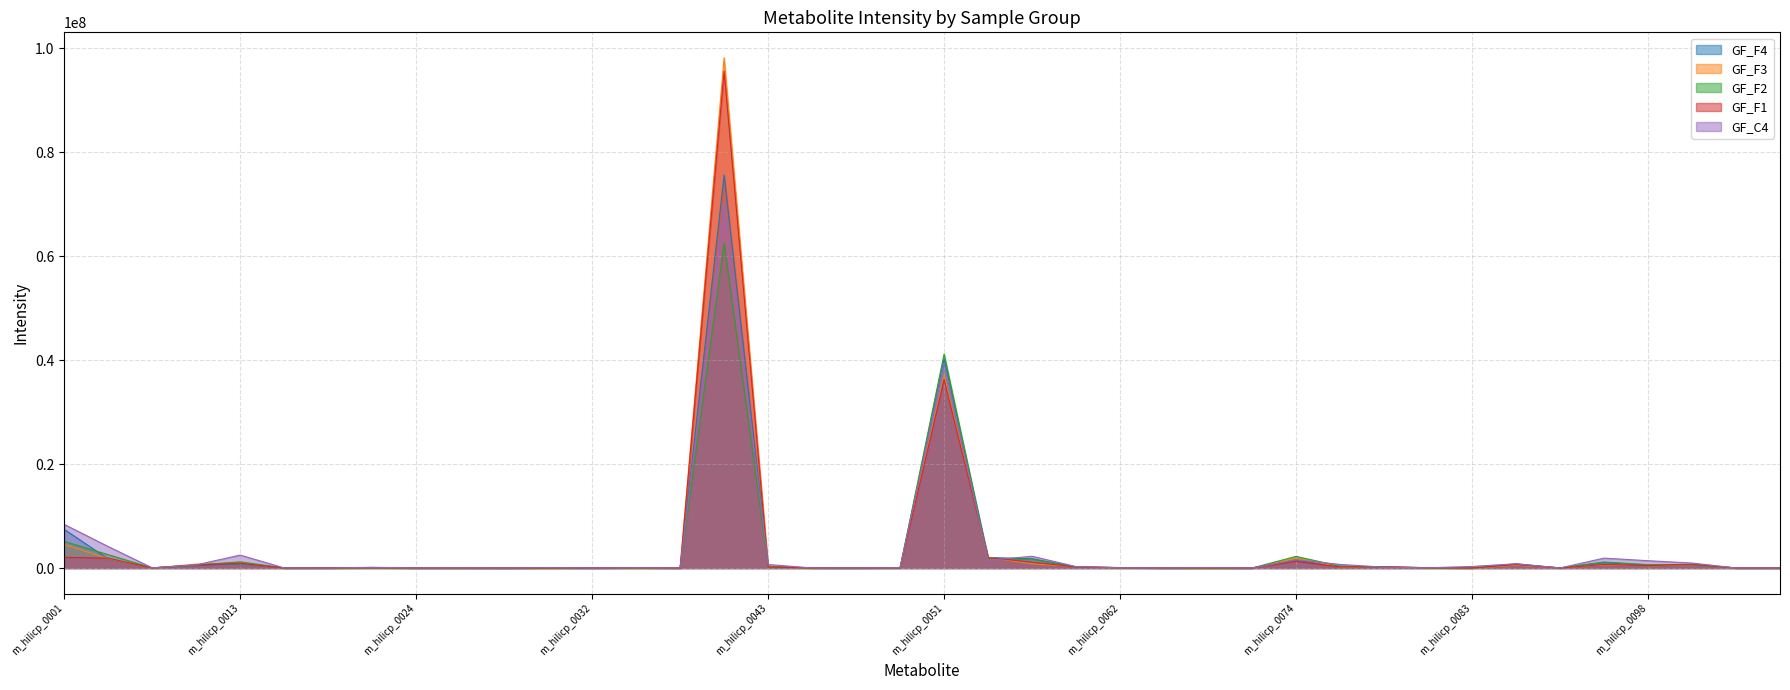

Reading left to right, list all the values displayed in this chart.

GF_F4: 7446754	1746202	23876	491191	811564	12504	25298	67607	10180	11661	853	28574	10072	40557	13873	75633848	263887	19936	8877	32959	40199772	2024010	1784776	221829	79652	7225	10291	3673	1529928	322846	215628	53921	11178	812384	10004	1019607	530508	625213	13344	10246
GF_F3: 4505747	1816627	16282	749179	962412	12743	4297	73217	9793	7657	663	29289	41632	22665	8961	98193992	159302	14100	37102	68744	36994660	2035321	815069	267432	91585	8303	15521	4544	1952263	173729	229062	75704	20345	520016	57789	601952	439845	600042	12614	13319
GF_F2: 5133665	2566427	28392	574682	1189375	10687	4021	54127	9846	11632	334	36876	21462	44168	10264	62551524	304304	17677	19640	28130	41191084	1657248	1684814	176073	46265	10070	14103	2806	2239978	356173	128245	47720	18595	706166	23566	1162135	655374	601841	10862	14439
GF_F1: 2058546	1893648	20480	586589	915839	11416	37695	73599	12708	6958	332	14259	6448	40782	8321	95660944	176966	23419	5532	31341	36300448	2012003	1117915	218797	68313	6895	15641	3340	1284142	201400	263231	59394	11462	677419	7629	673230	458842	717729	15314	5441
GF_C4: 8397573	4138379	37622	601970	2492662	16872	721	146654	16525	32377	2016	69202	3572	51935	7893	70163560	681692	13287	10062	58259	39400628	1490632	2263073	275038	61944	13949	69859	7873	1587960	689911	172327	46605	301003	824265	13112	1905042	1407663	960434	18999	6100